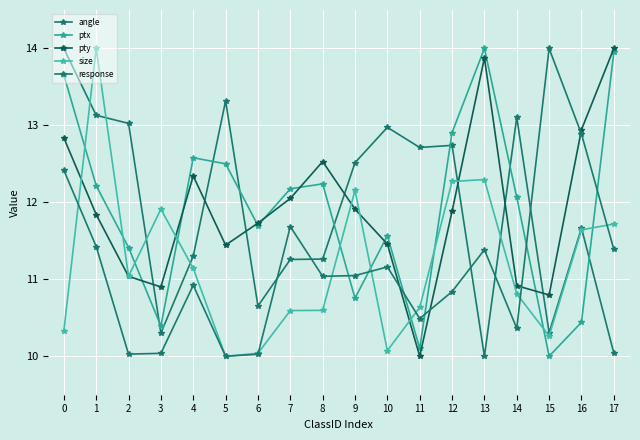

What is the value of the pty point at the 7th from the left?

11.7